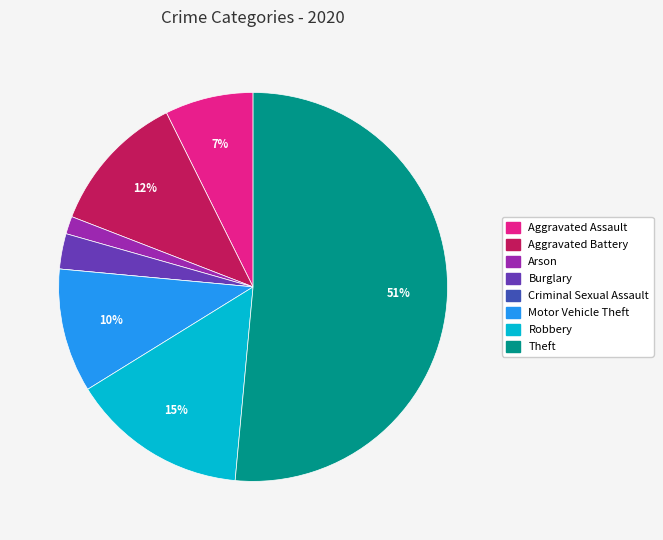

What is the ratio of the value at Motor Vehicle Theft to the value at Robbery?

0.7